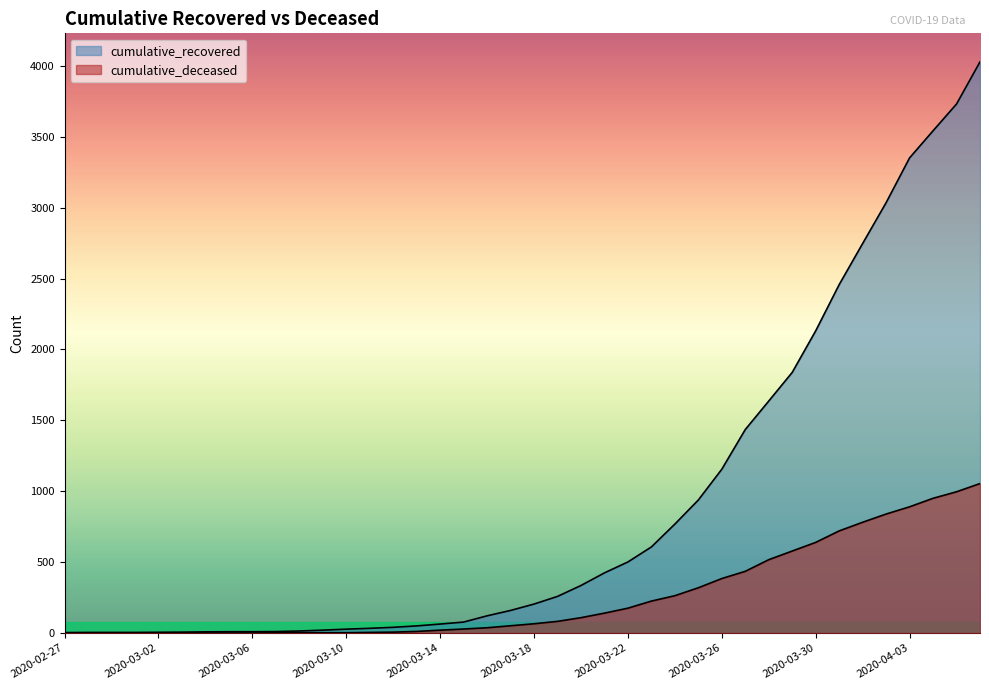

True or false: cumulative_deceased and cumulative_recovered intersect in this chart.

False